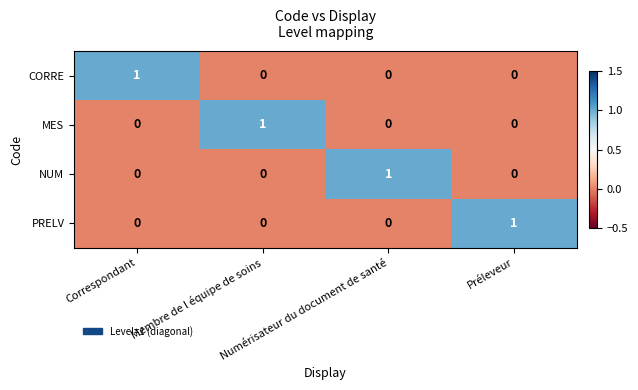

Count the MES values in the range 0 to 1.

4